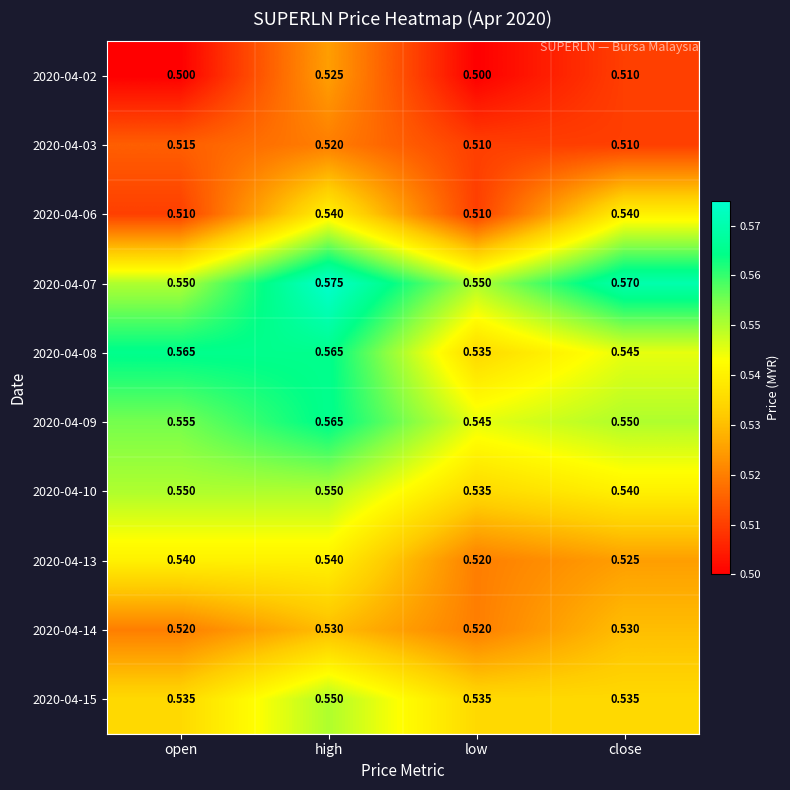

Which category has the highest value across all series?

high